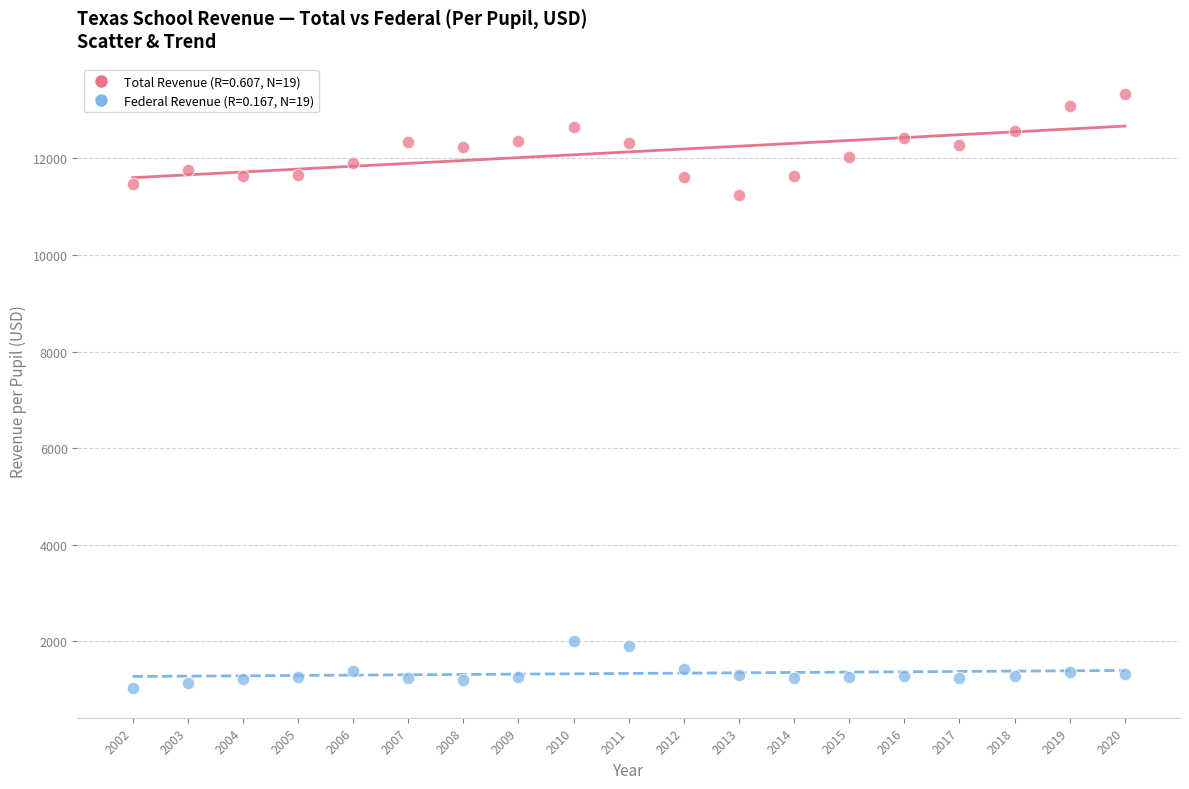

Across all data points, what is the range of X values (max minus min)?

18.0